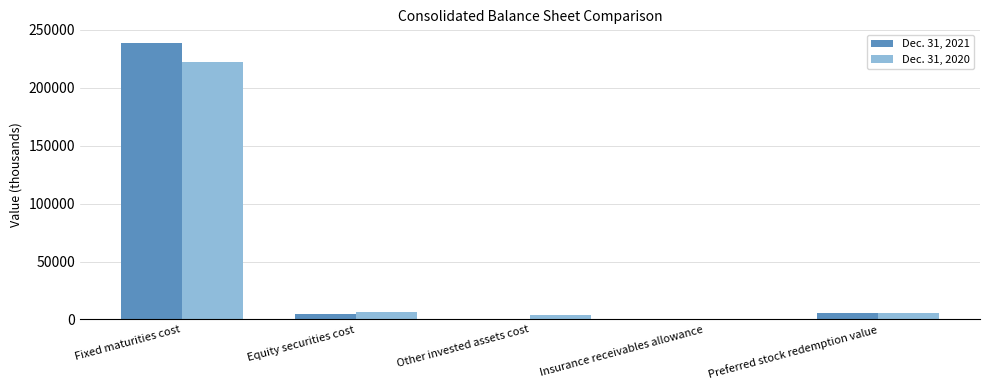

Where does the Dec. 31, 2021 series first go above 4907?

Fixed maturities cost